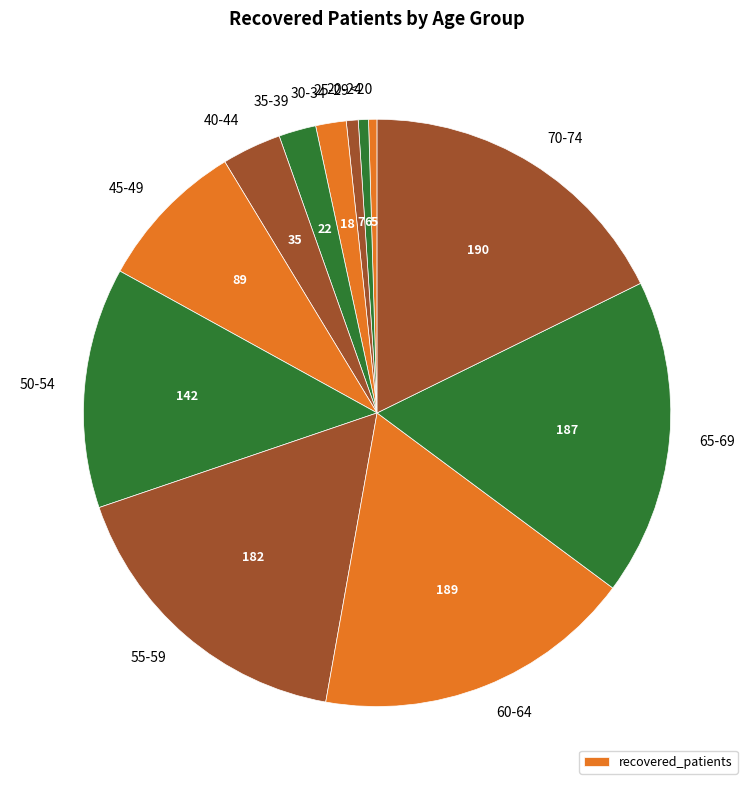

Is it true that 50-54 is 1% of the pie?

False